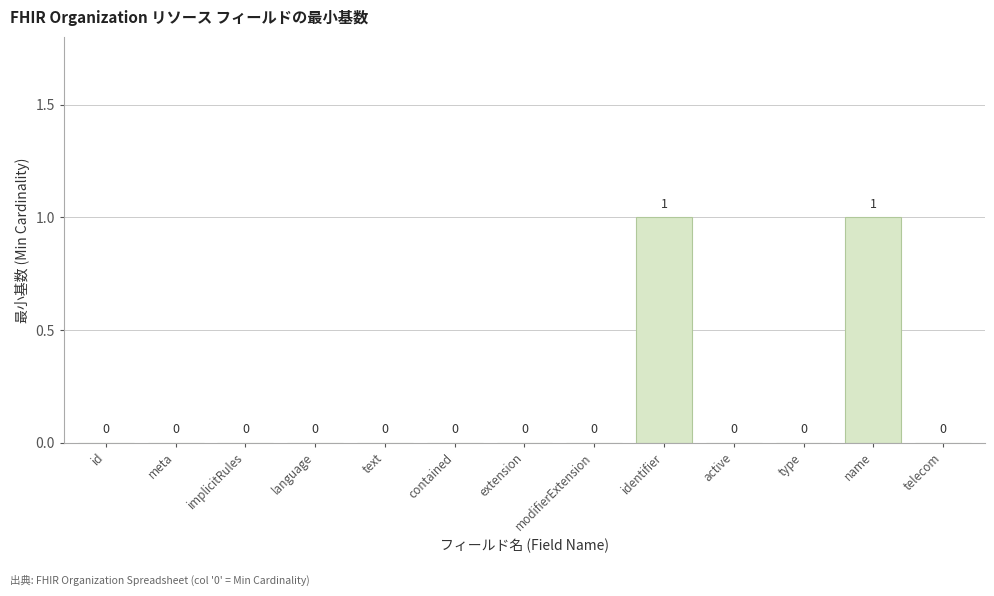

The chart shows a value of 2 at name. True or false?

False